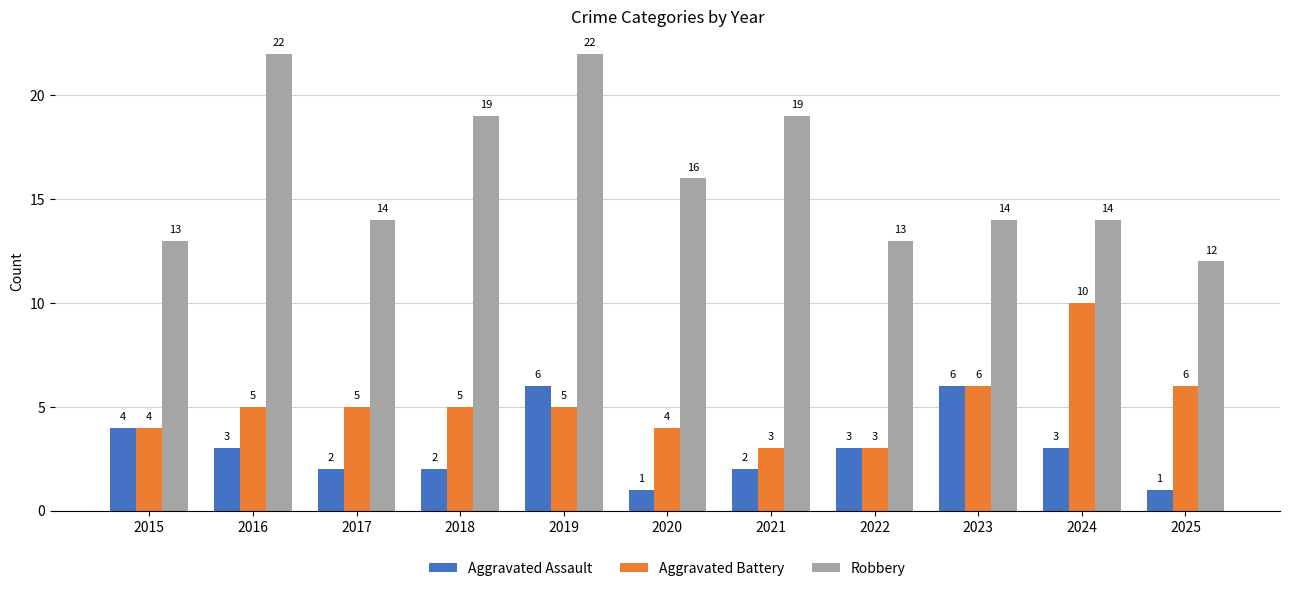

What is the greatest value displayed?

22